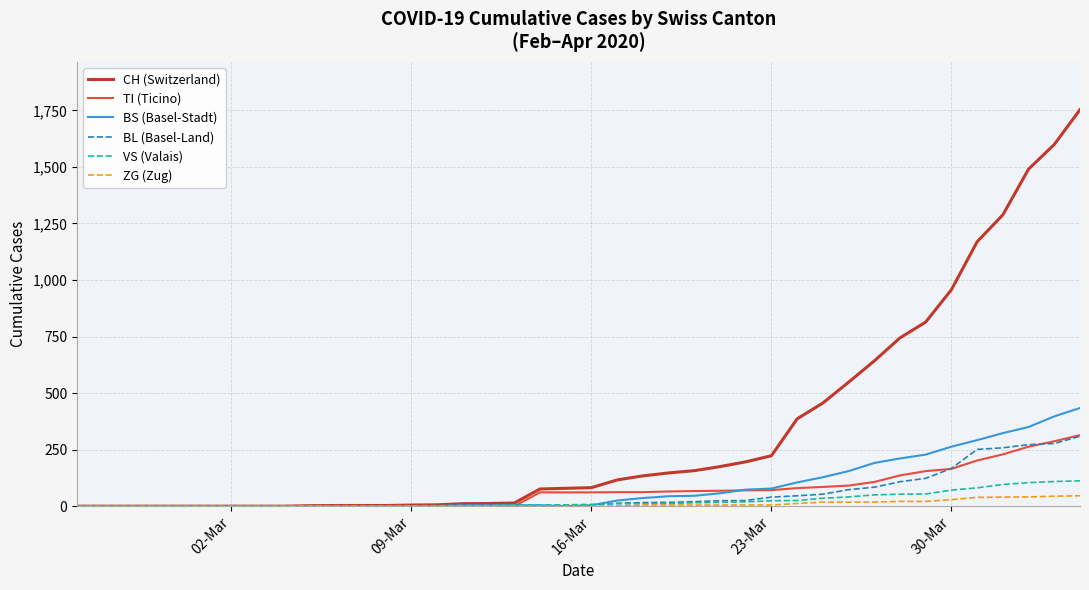

What is the difference between the second highest and minimum values in the BS (Basel-Stadt) series?

397